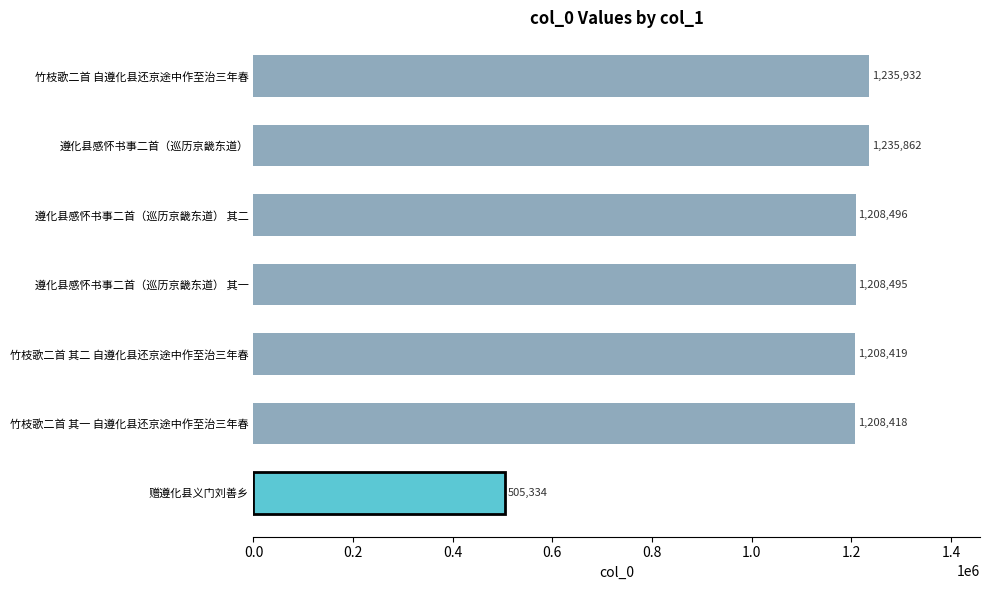

The chart shows a value of 1208419 at 竹枝歌二首 其二 自遵化县还京途中作至治三年春. True or false?

True